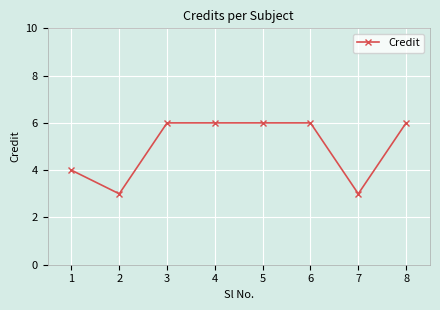

What is the maximum value shown in the chart?

6